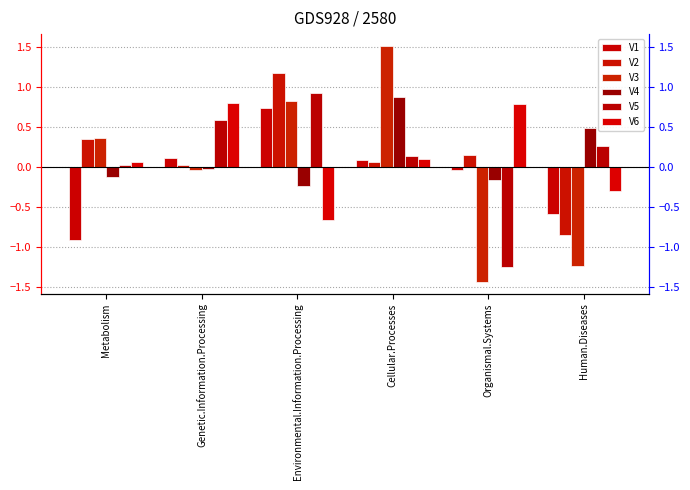

Count the number of categories in the chart.

6